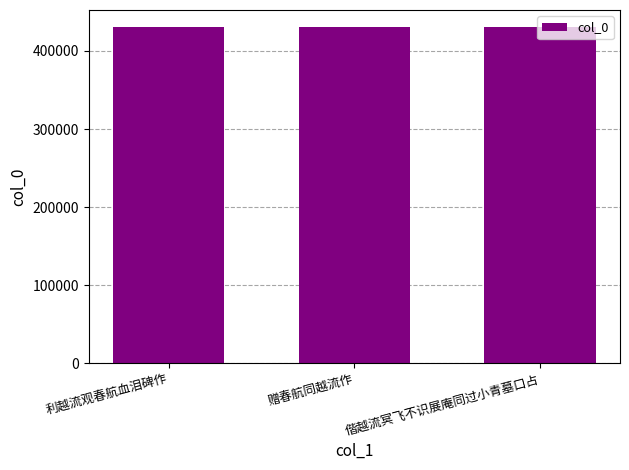

What is the maximum value shown in the chart?

430855